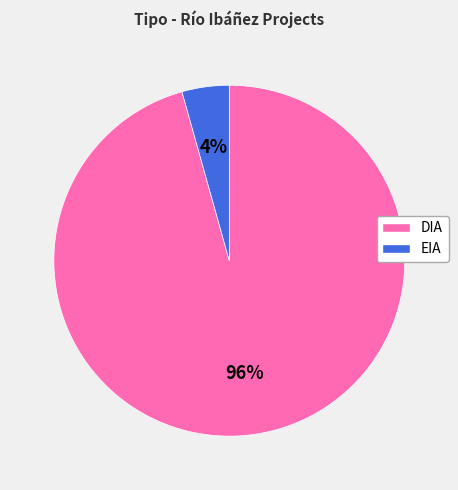

Which has a higher value, DIA or EIA?

DIA